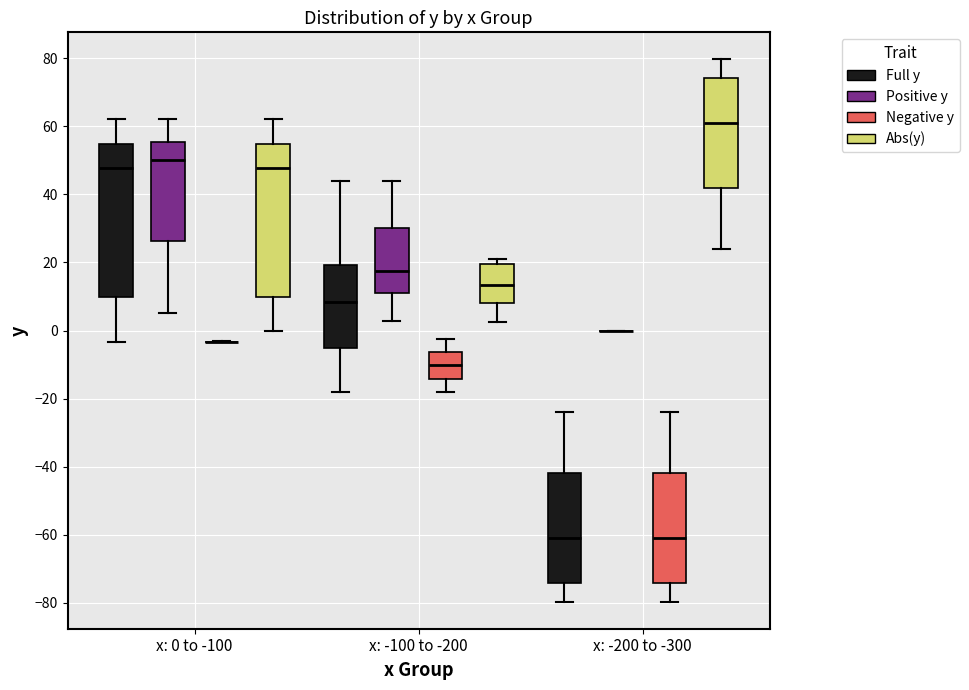

Reading left to right, read every box against the y-axis: the position of its median line, the range the box covers, and the ends of its whiskers. The values are not printed on the chart, so give them approximately, as read against the axis.

x: 0 to -100 (Full y): median 48, box 10 to 54, whiskers -4 to 62
x: 0 to -100 (Positive y): median 50, box 26 to 56, whiskers 6 to 62
x: 0 to -100 (Negative y): box collapsed to a line at -4, whiskers -4 to -4
x: 0 to -100 (Abs(y)): median 48, box 10 to 54, whiskers 0 to 62
x: -100 to -200 (Full y): median 8, box -6 to 20, whiskers -18 to 44
x: -100 to -200 (Positive y): median 18, box 10 to 30, whiskers 2 to 44
x: -100 to -200 (Negative y): median -10, box -14 to -6, whiskers -18 to -2
x: -100 to -200 (Abs(y)): median 14, box 8 to 20, whiskers 2 to 22
x: -200 to -300 (Full y): median -60, box -74 to -42, whiskers -80 to -24
x: -200 to -300 (Positive y): box collapsed to a line at 0, whiskers 0 to 0
x: -200 to -300 (Negative y): median -60, box -74 to -42, whiskers -80 to -24
x: -200 to -300 (Abs(y)): median 60, box 42 to 74, whiskers 24 to 80